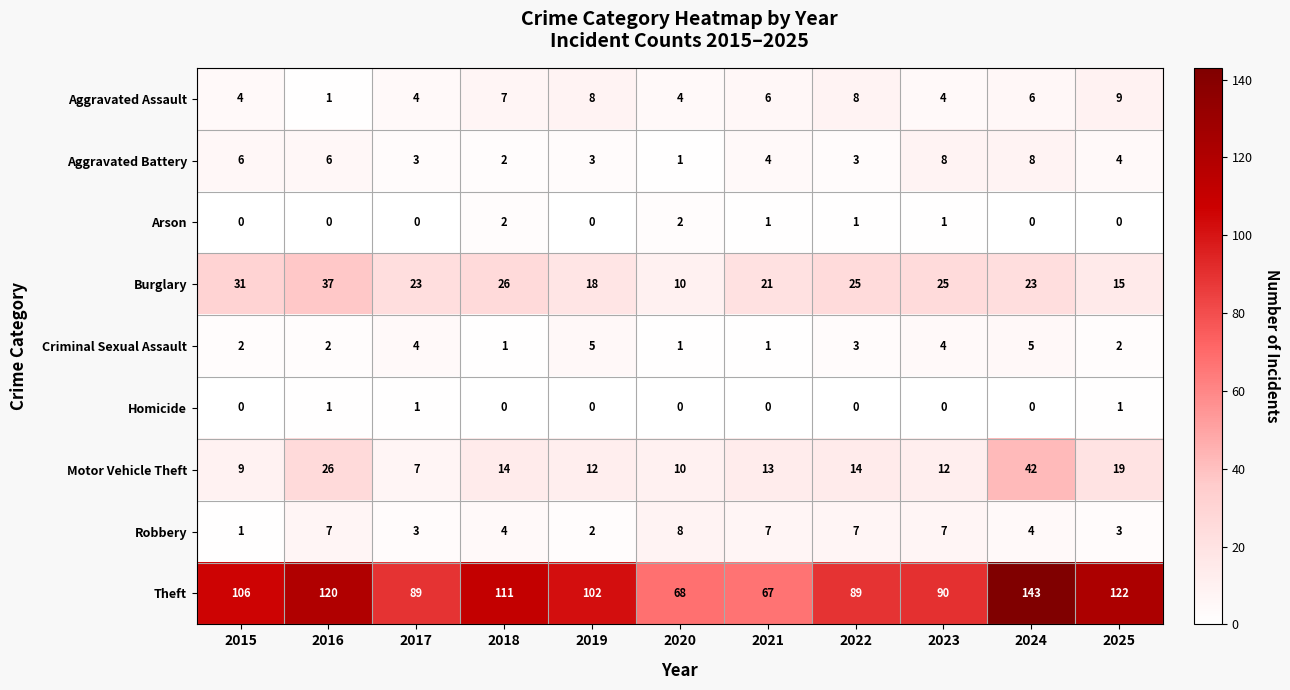

Count the number of data series in this chart.

9